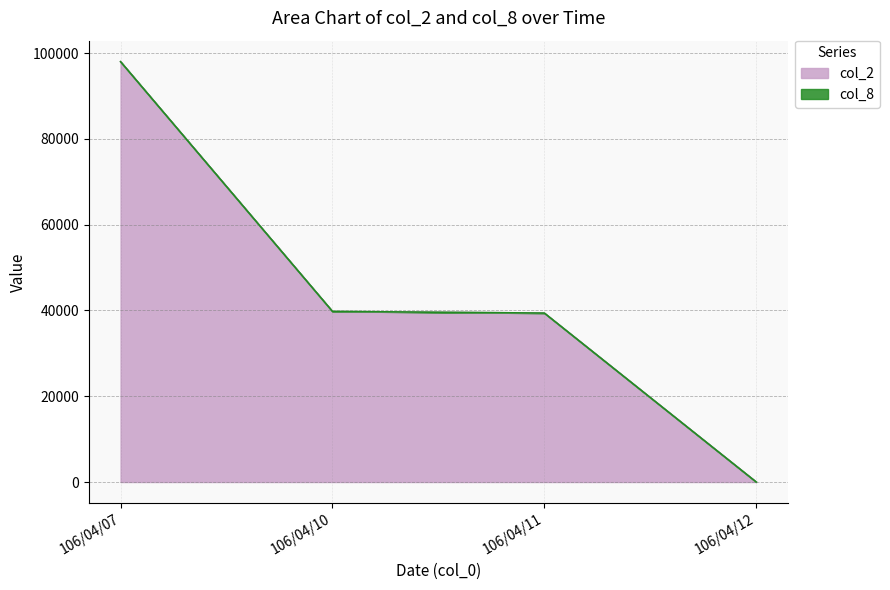

What is the difference between the values at 106/04/11 and 106/04/07?

58620